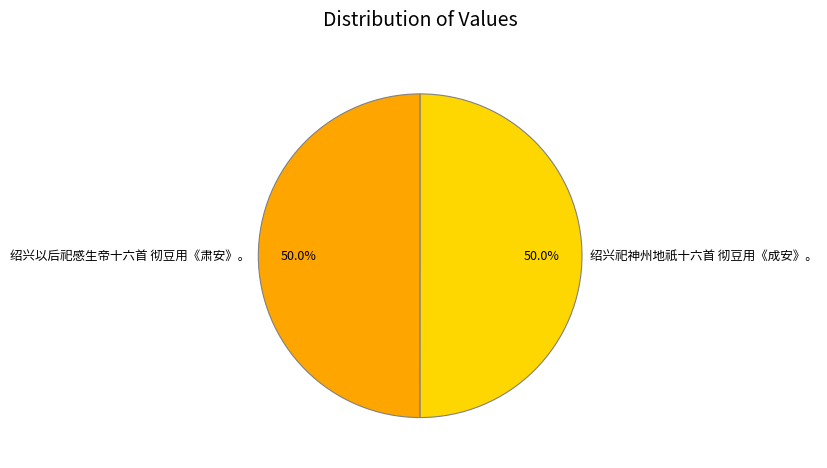

How much of the chart is everything except 绍兴以后祀感生帝十六首 彻豆用《肃安》。?

50.0%